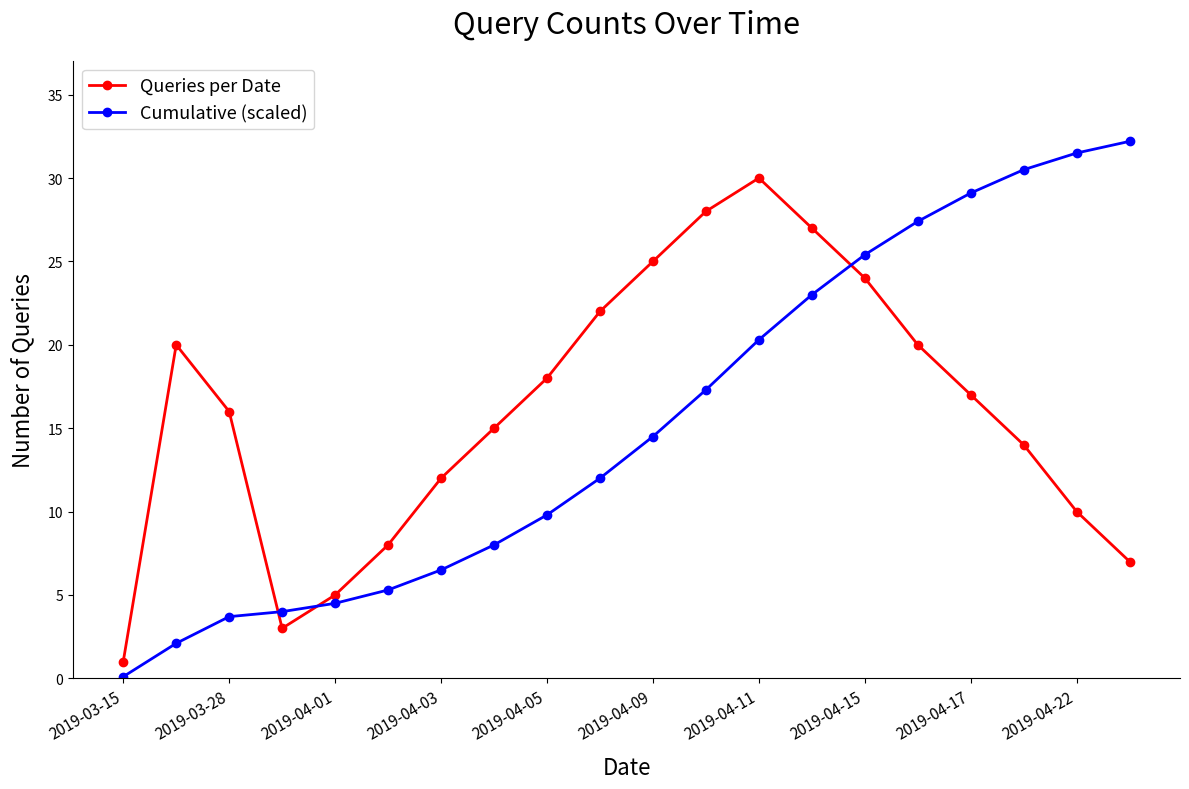

True or false: Queries per Date and Cumulative (scaled) cross at least once.

True